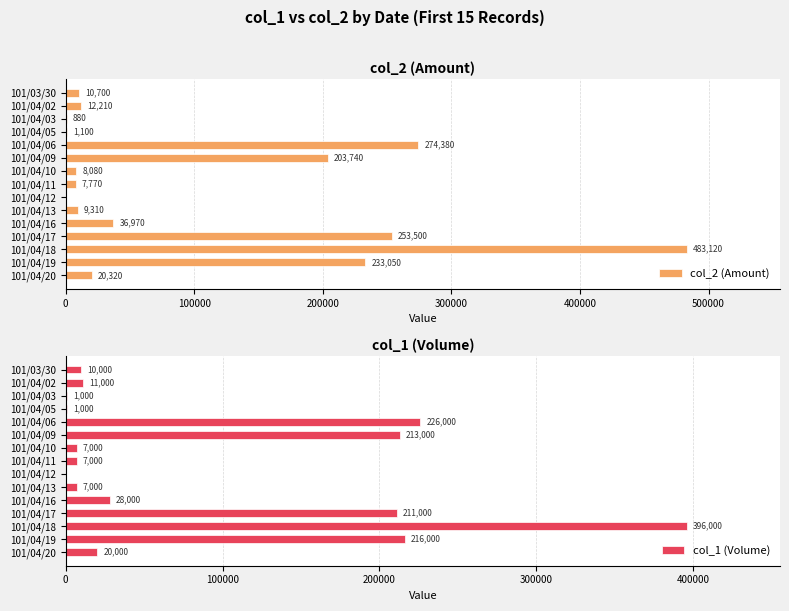

The value of col_2 (Amount) at 101/04/17 is 253500. True or false?

True